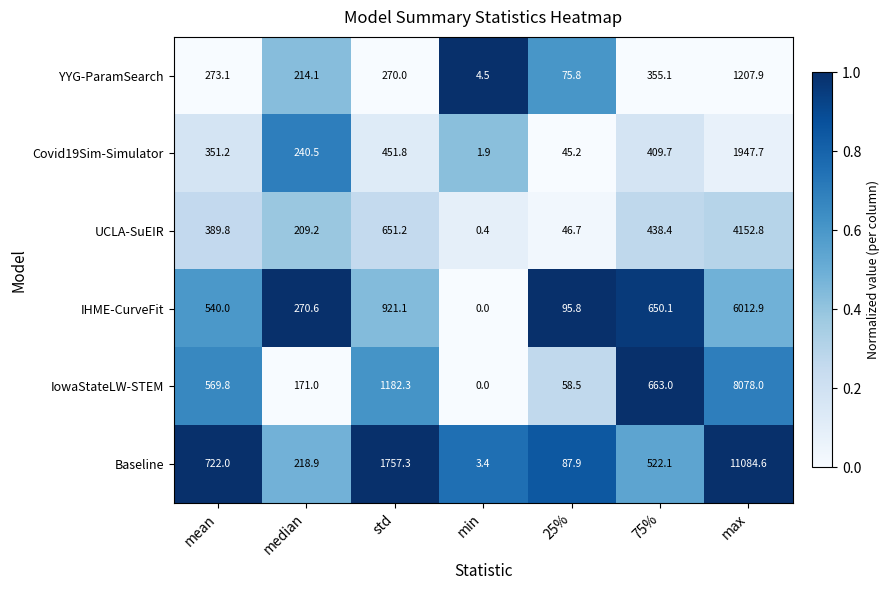

Which label corresponds to the smallest value in the chart?

min